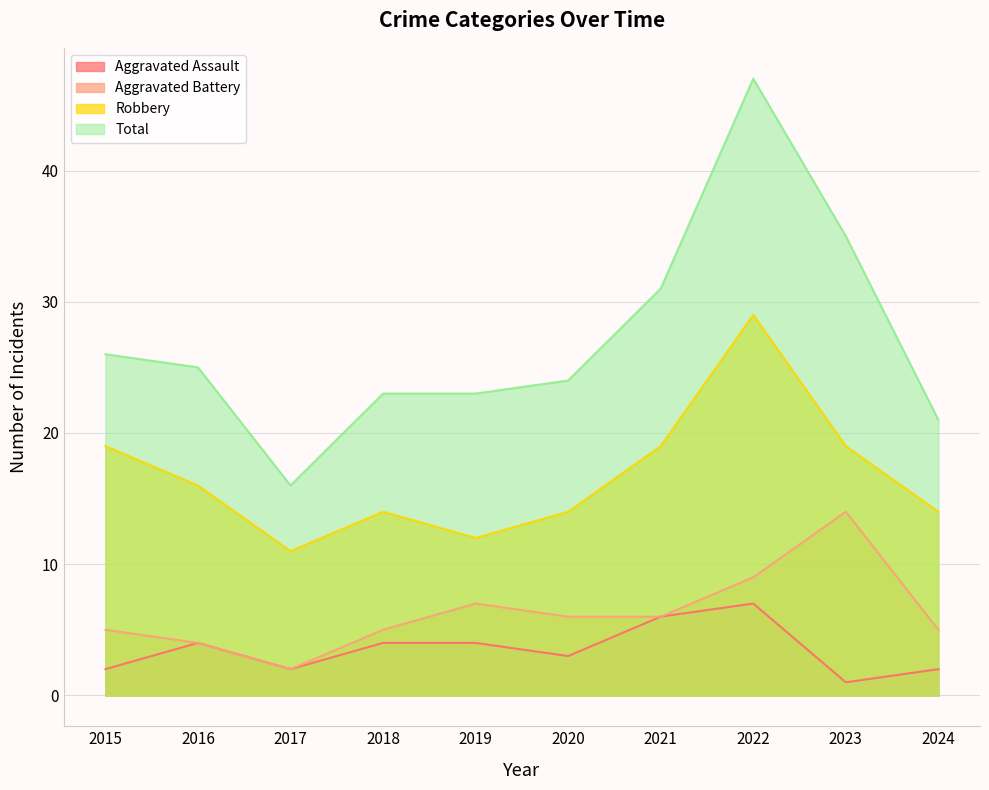

What is the difference between the highest and lowest values at 2015?

24